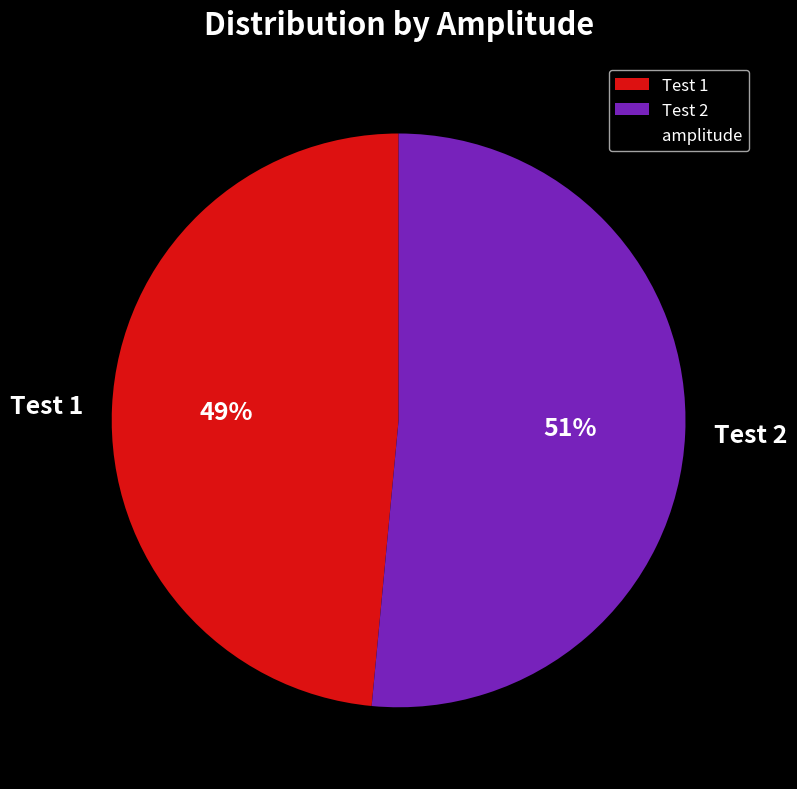

Is the sum of Test 2 and Test 1 greater than half?

Yes